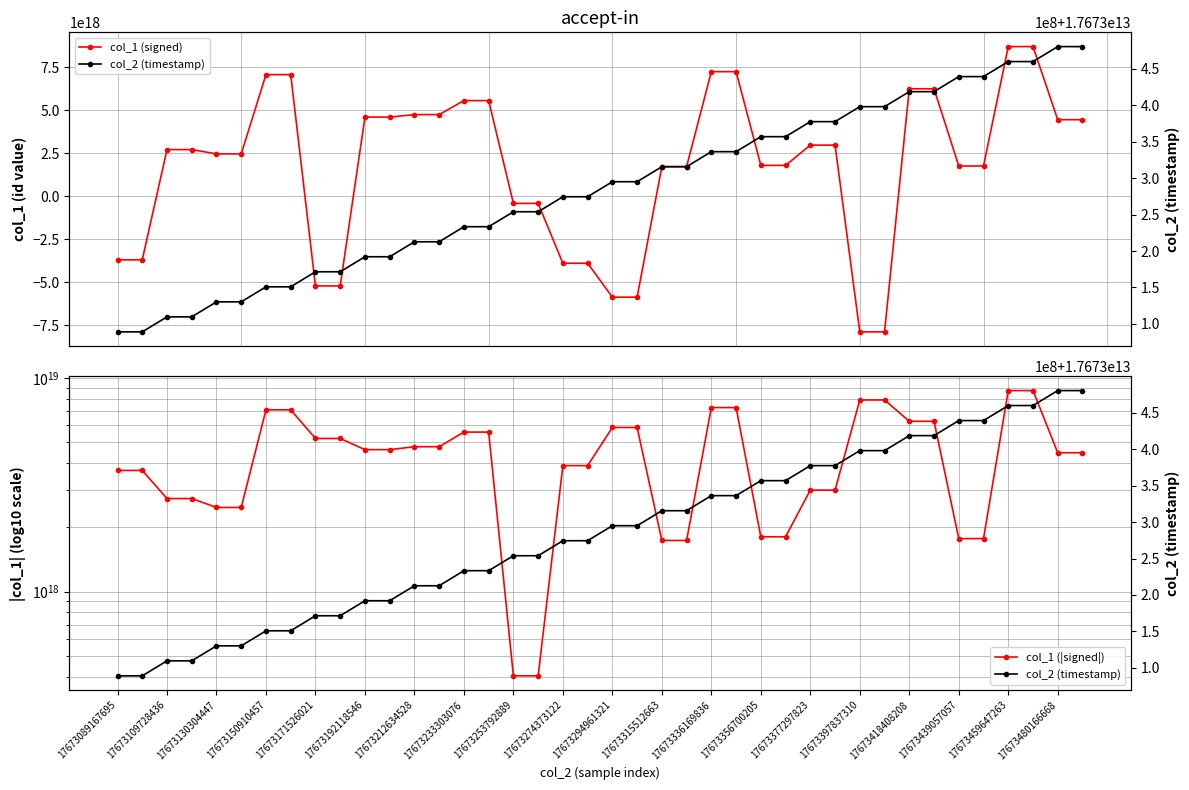

What is the greatest value displayed?

8713022772128756736